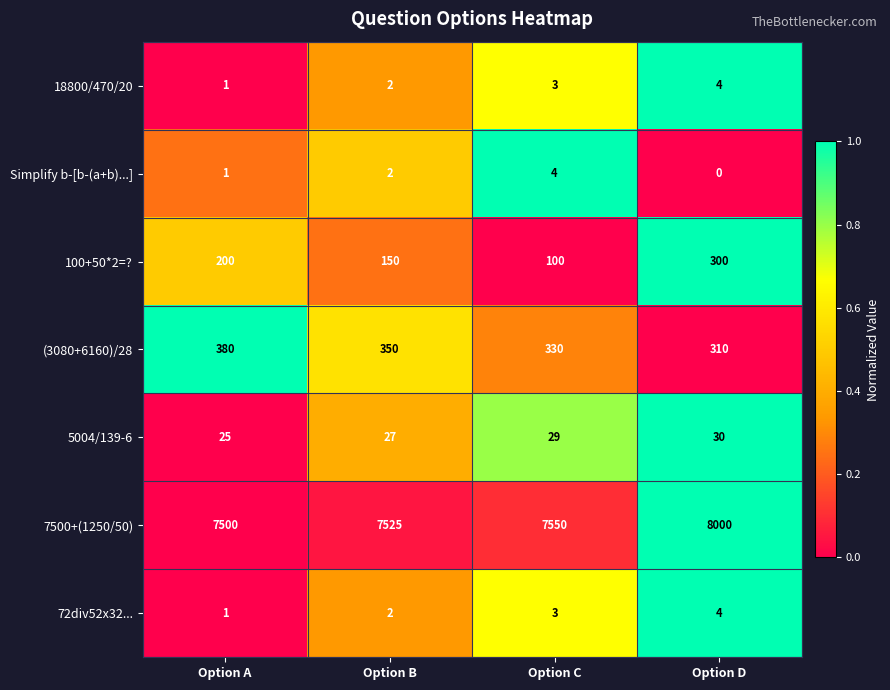

True or false: 7500+(1250/50) has a value of 8000 at Option D.

True